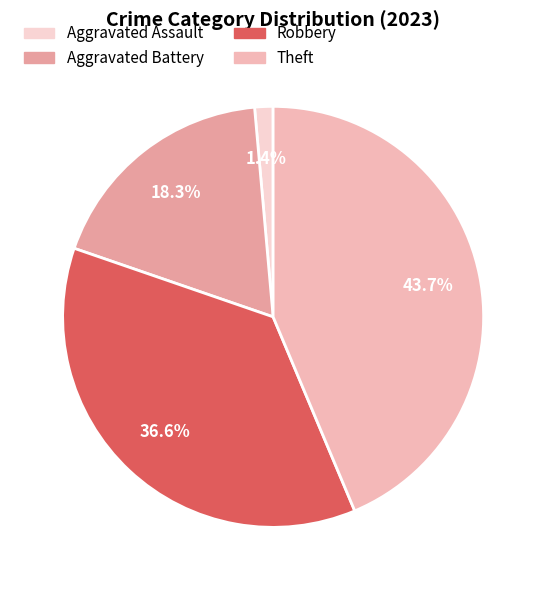

How many segments does this pie chart have?

4